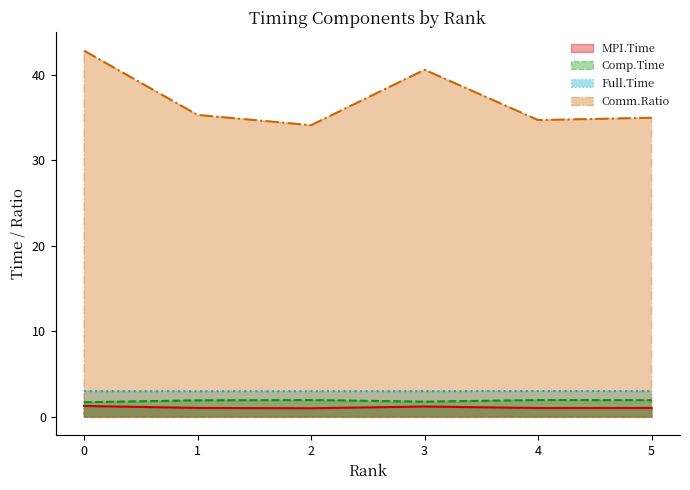

What are all the series names shown in the legend?

MPI.Time, Comp.Time, Full.Time, Comm.Ratio